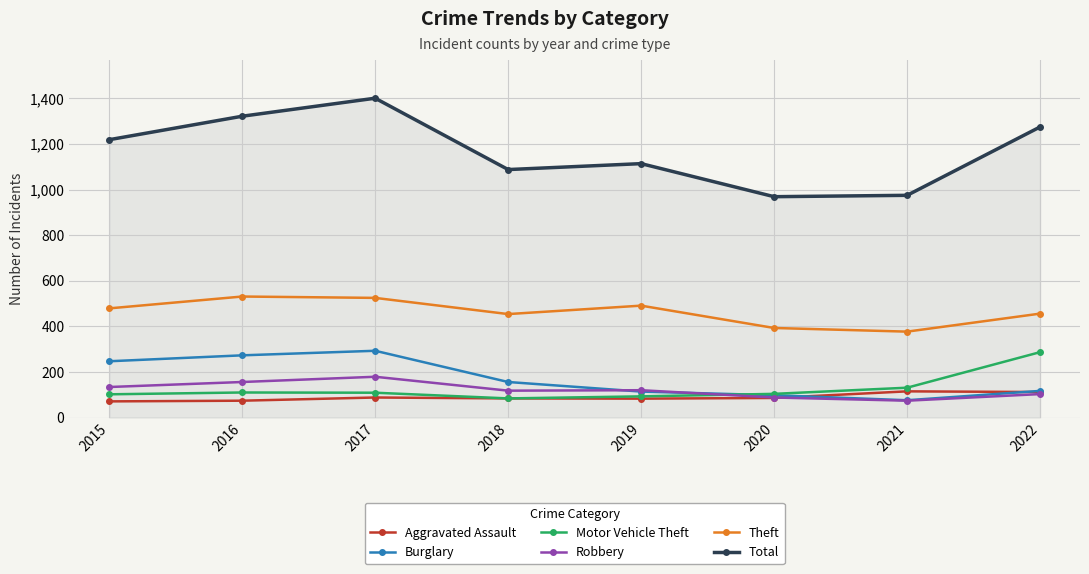

What is the value of the Total point at the 2nd from the left?

1322